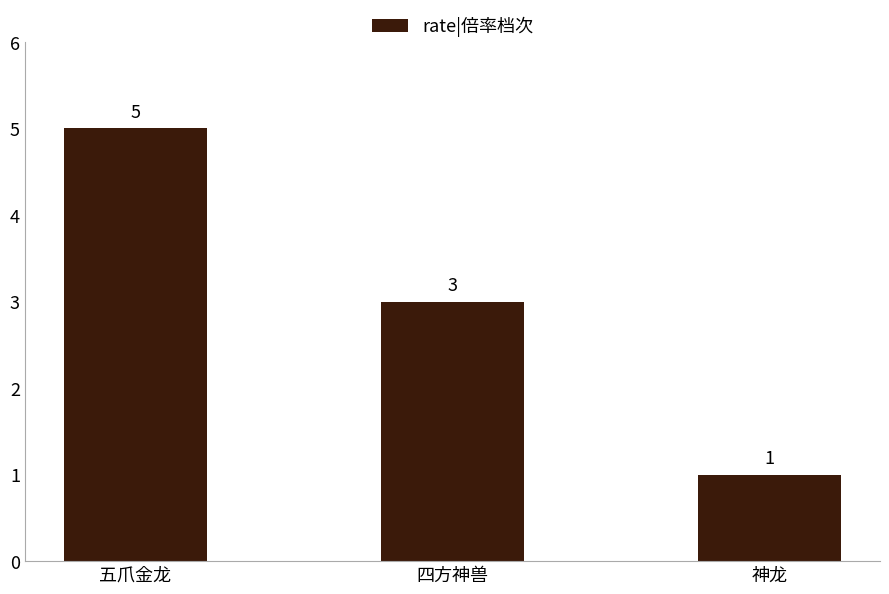

Are the bars horizontal?

No